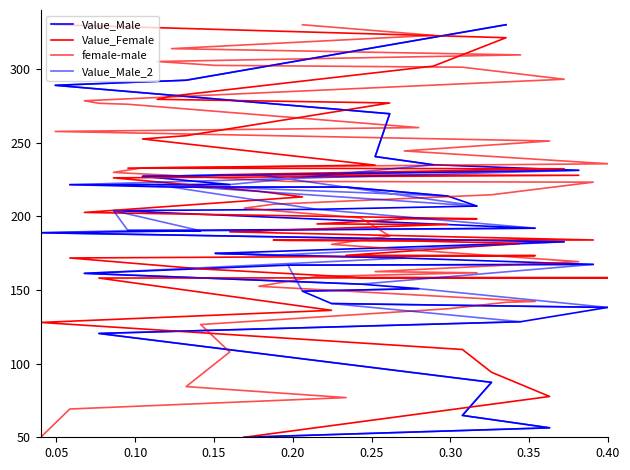

At how many categories does at least one series exceed 288?

8